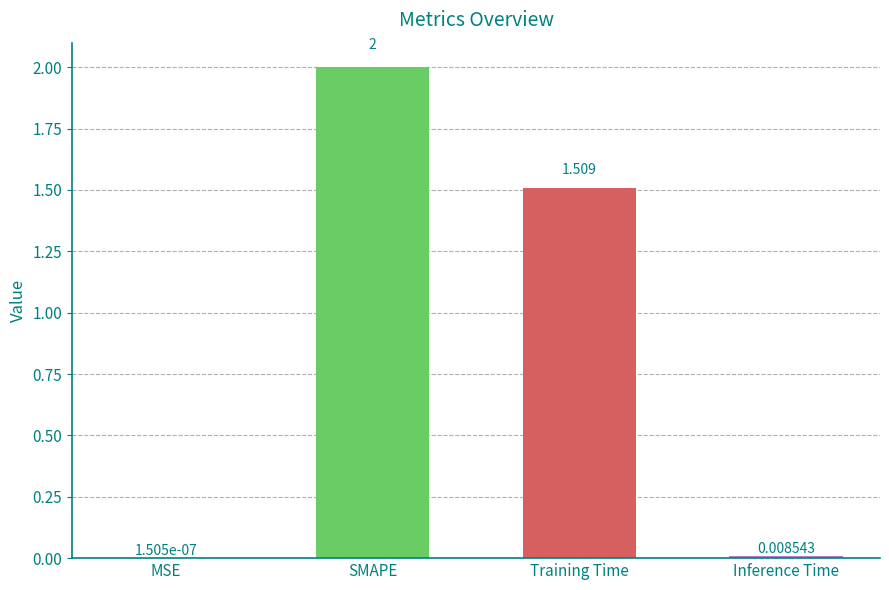

At which label does the data first exceed 1?

SMAPE